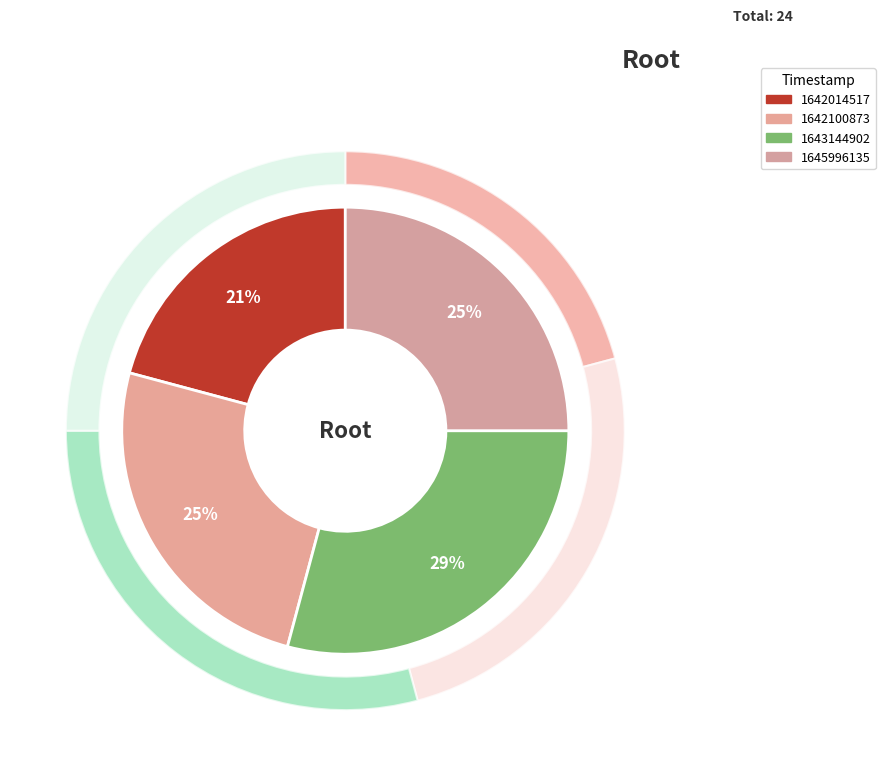

To the nearest percent, what is the average slice percentage?

25%